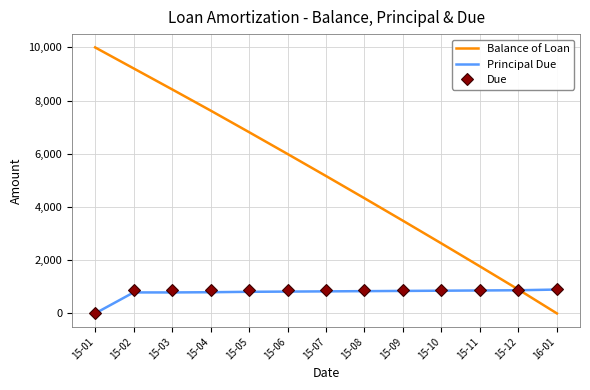

What position from the left is 15-05?

5